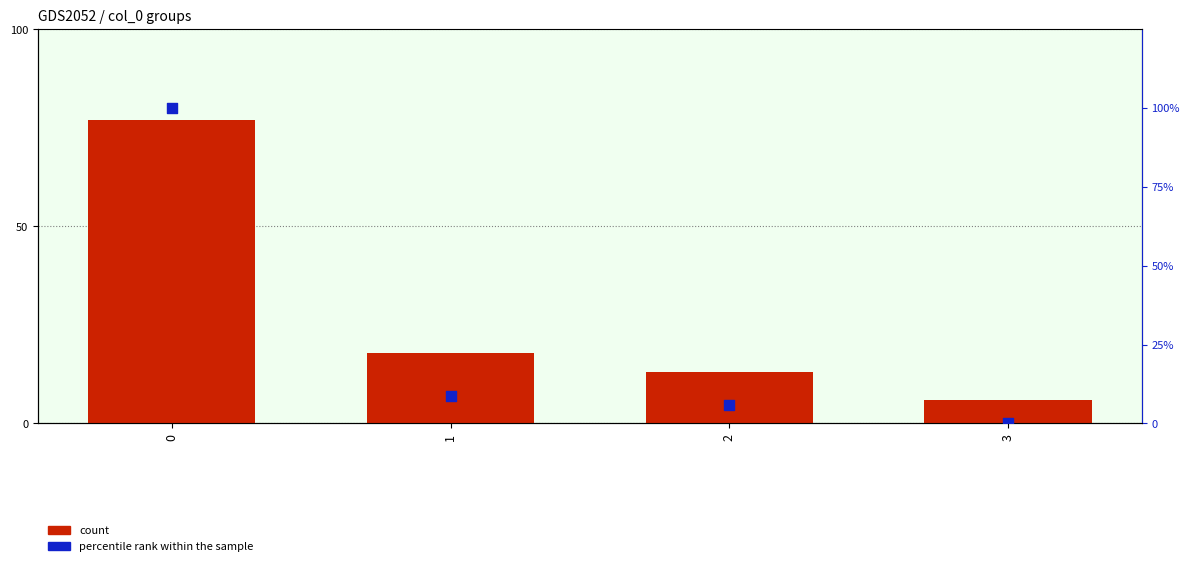

Which series reaches the maximum Y coordinate?

percentile rank within the sample